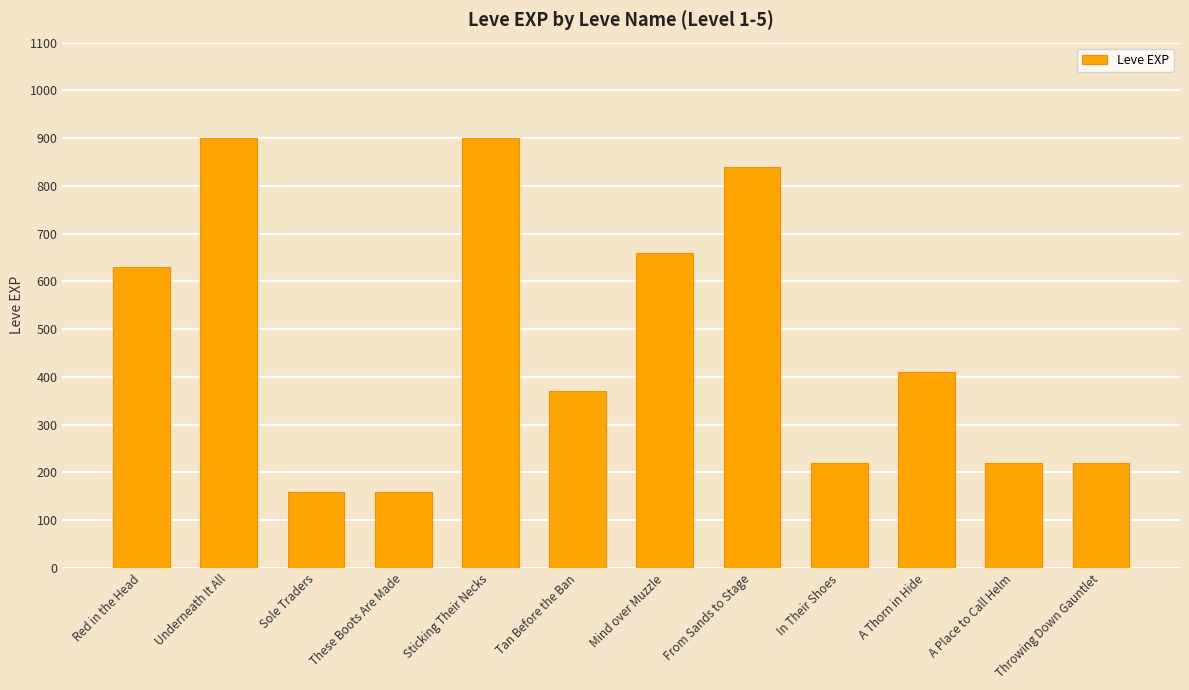

The value at These Boots Are Made is 160. True or false?

True